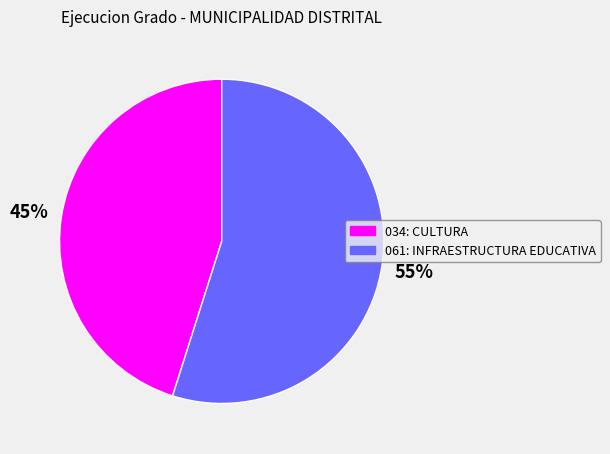

Is the sum of 034: CULTURA and 061: INFRAESTRUCTURA EDUCATIVA greater than half?

Yes